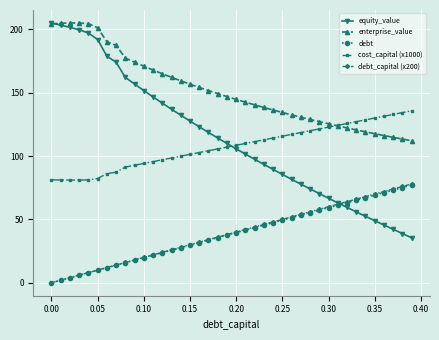

True or false: equity_value and debt intersect in this chart.

True